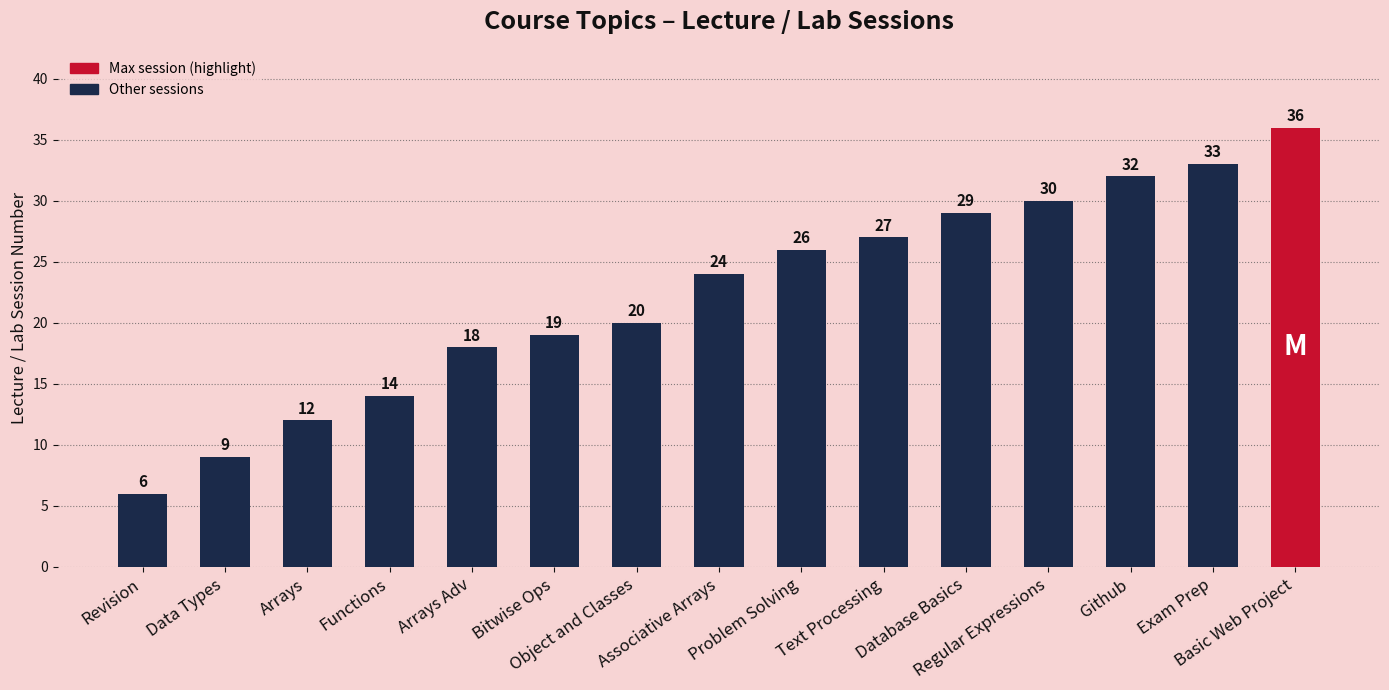

What is the value of the 12th bar from the left?

30